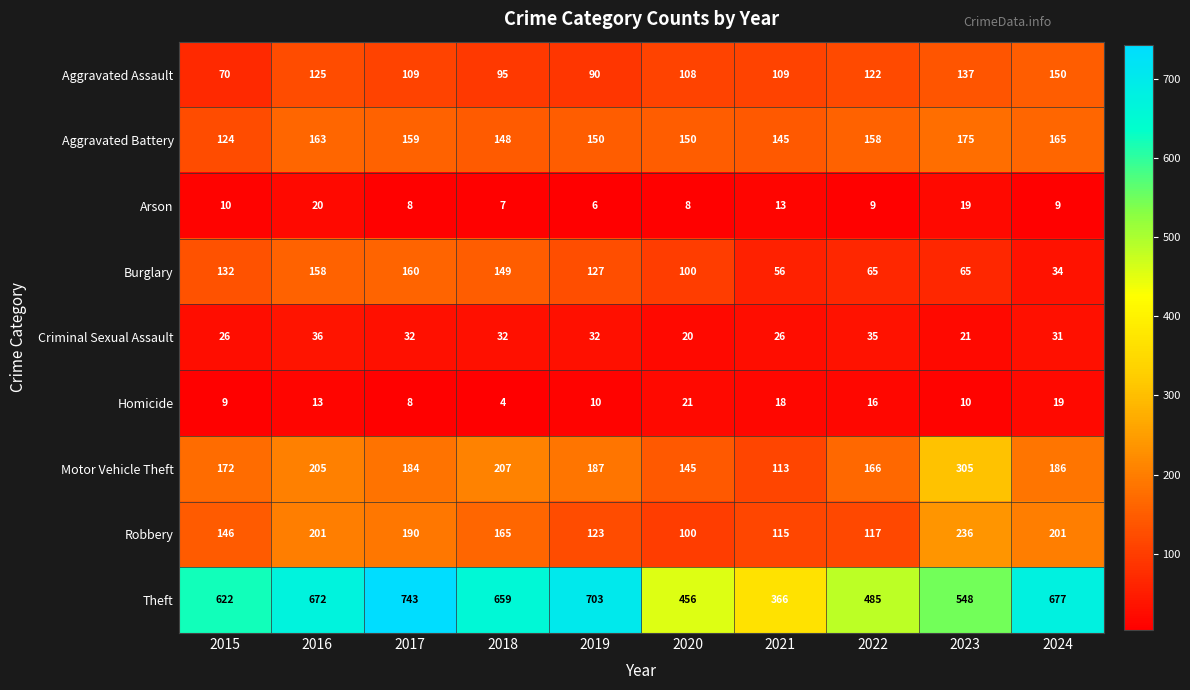

At which category does the chart reach its minimum across all series?

2018